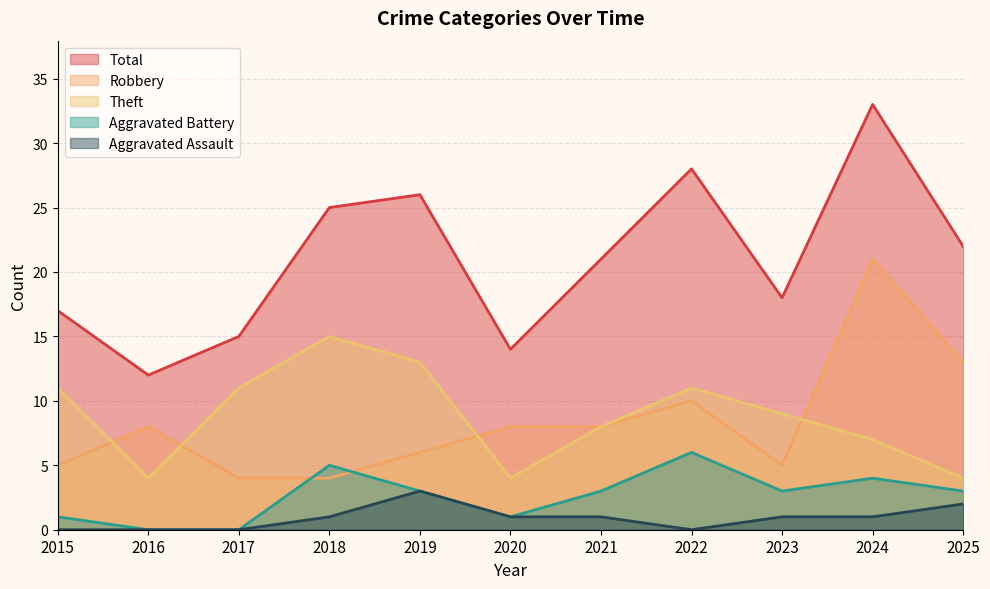

Between 2019 and 2022, which series saw the biggest shift?

Robbery